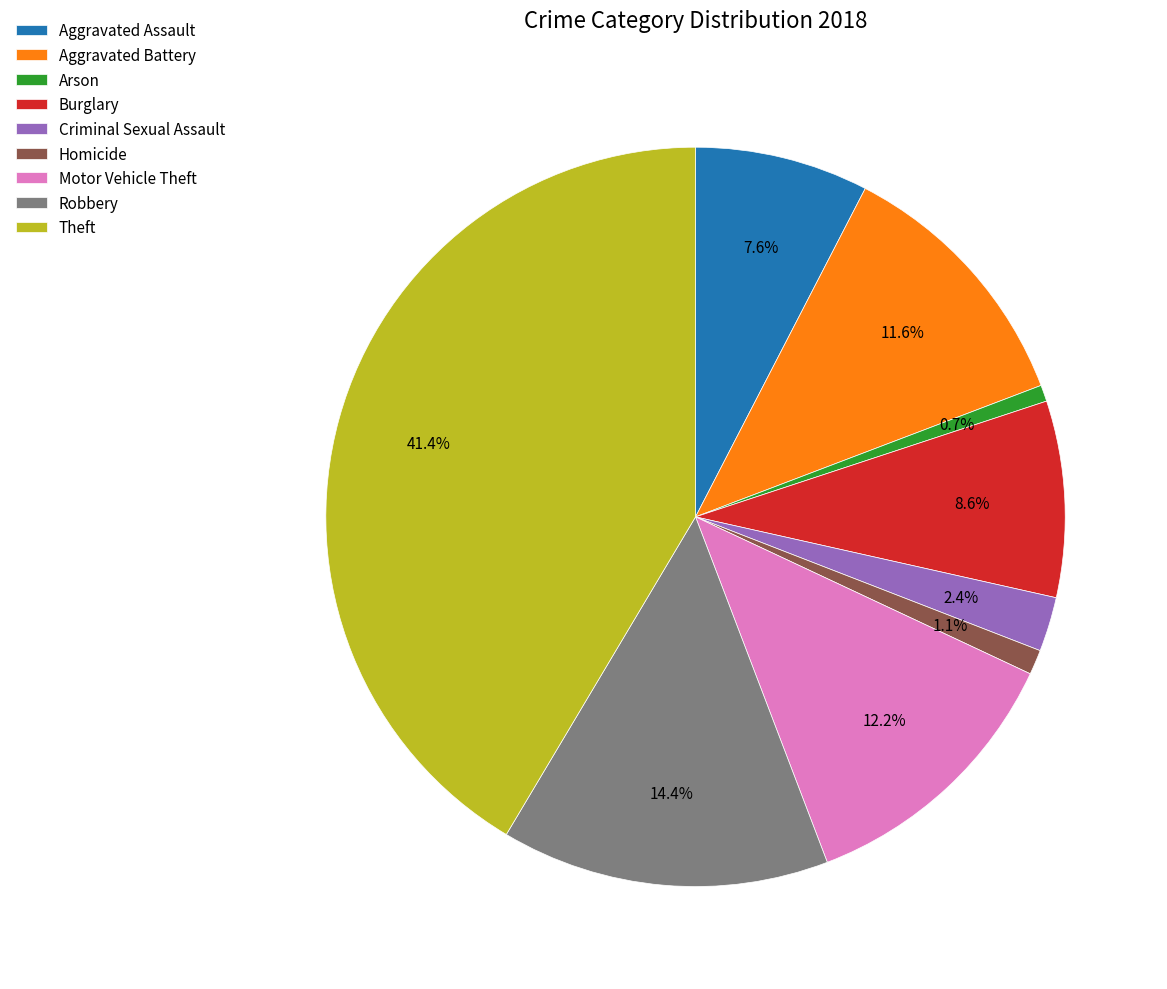

Between Theft and Homicide, which is larger?

Theft